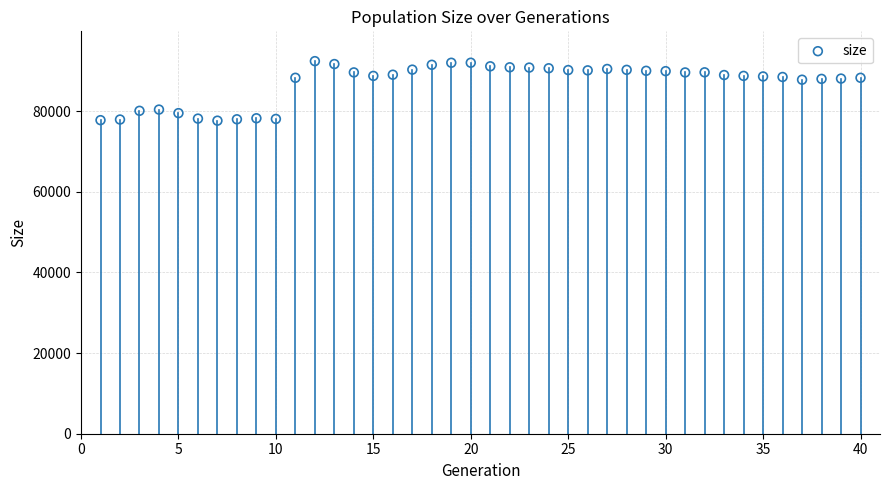

What is the range of Y values (max minus min)?

14766